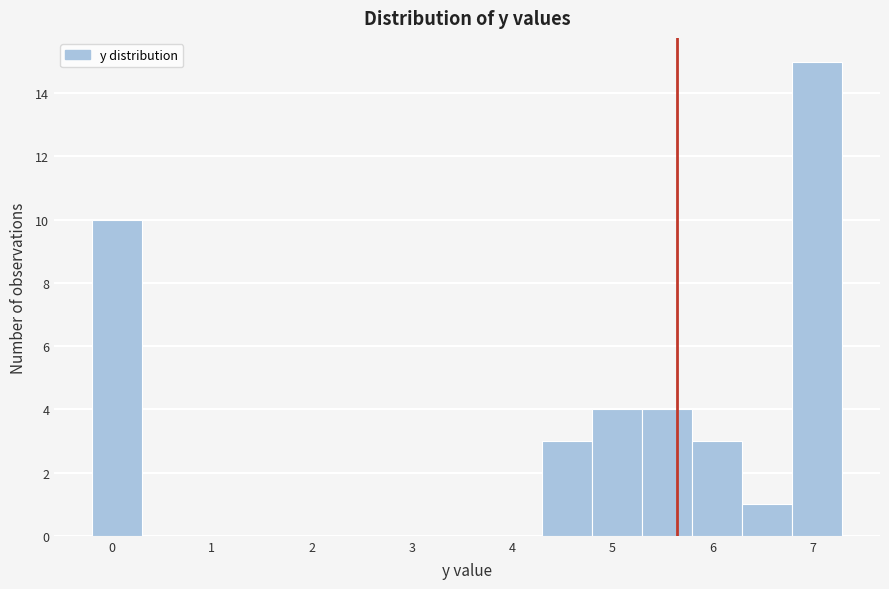

How tall is the bar that spans 4.3 to 4.8 on the x-axis? The values are not printed on the chart, so give them approximately, as read against the axis.

3